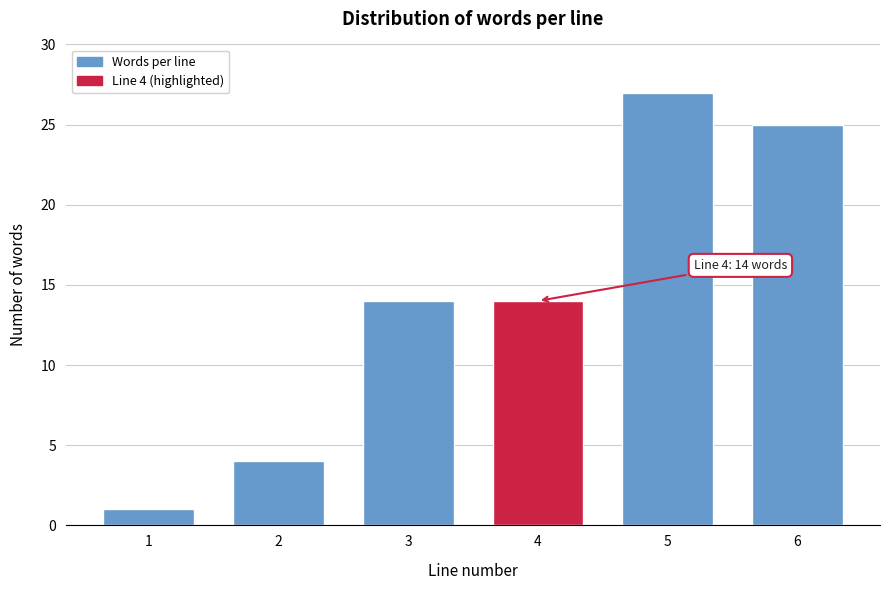

Reading left to right, list all the values displayed in this chart.

1	4	14	14	27	25